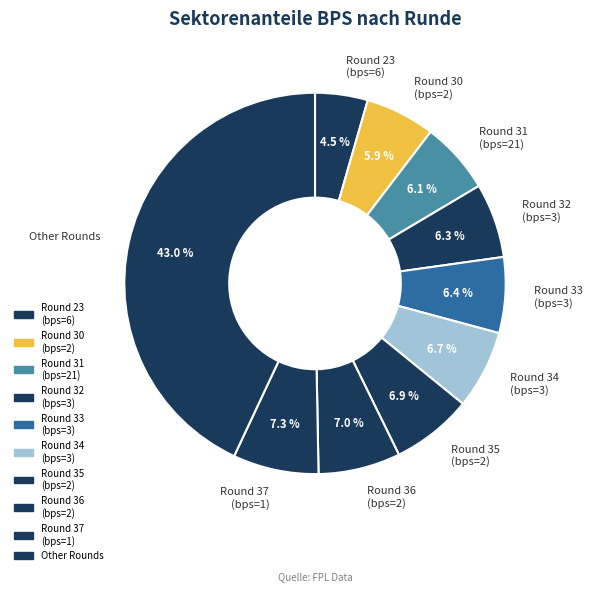

Do Round 37 (bps=1) and Round 34 (bps=3) together represent more than half of the pie?

No